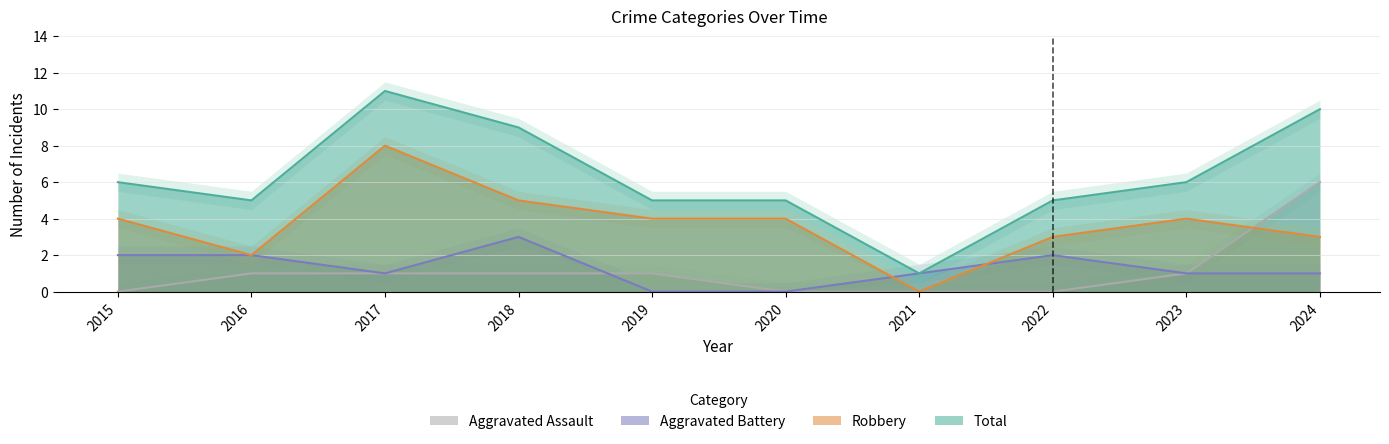

Is it true that Aggravated Battery equals 2 at 2017?

False